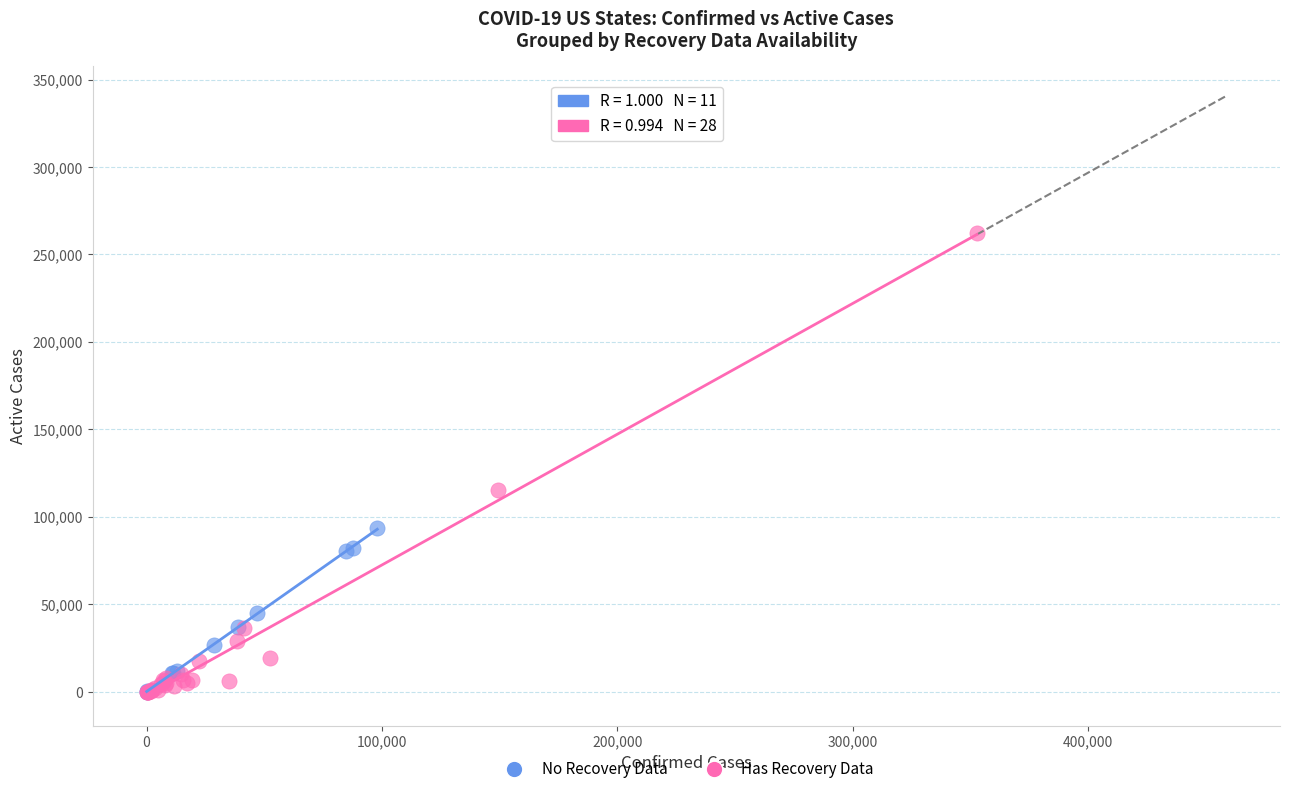

Which series has the widest spread of Y values?

Has Recovery Data